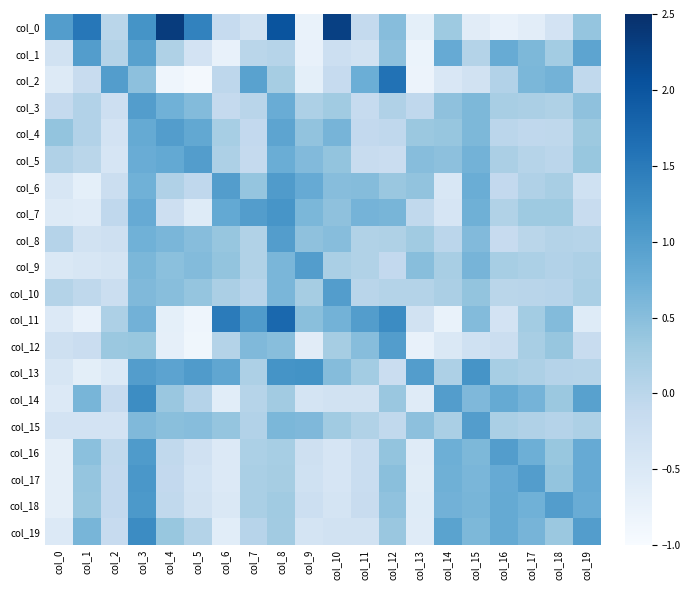

Count the number of categories in the chart.

20